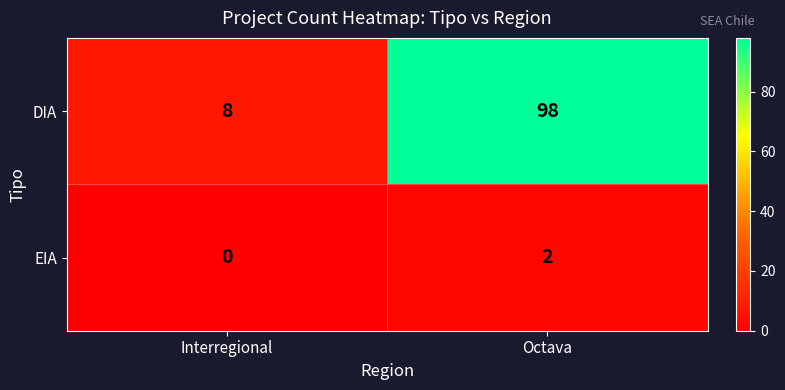

At which category is the sum across all series the highest?

Octava